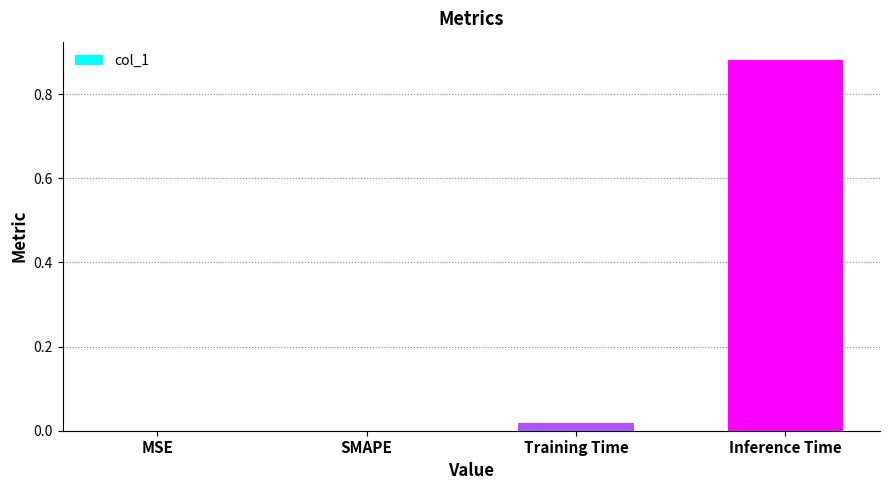

The chart shows a value of -0.3 at MSE. True or false?

False